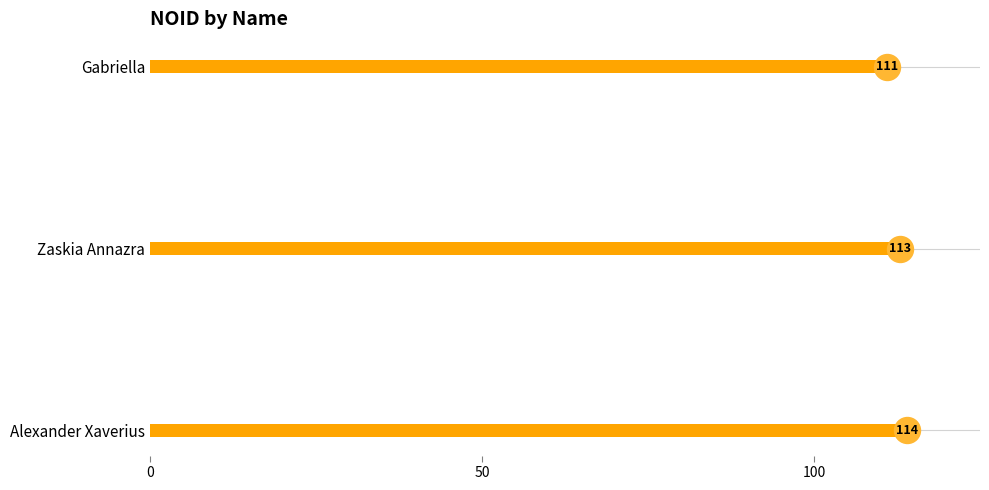

What is the change in value from Gabriella to Alexander Xaverius?

+3